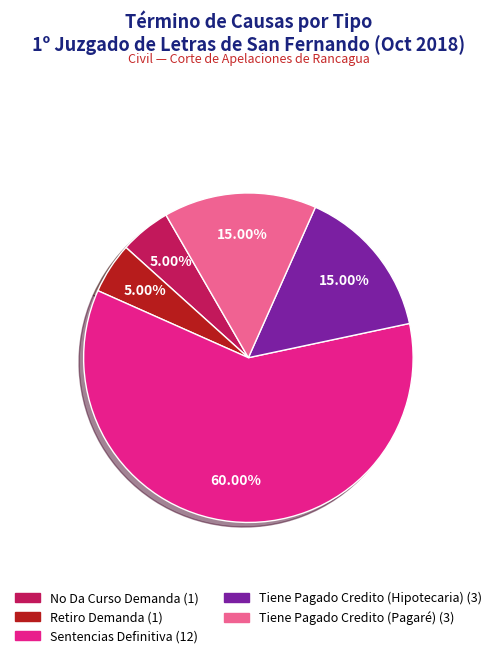

Does Sentencias Definitiva represent more than half of the total?

Yes